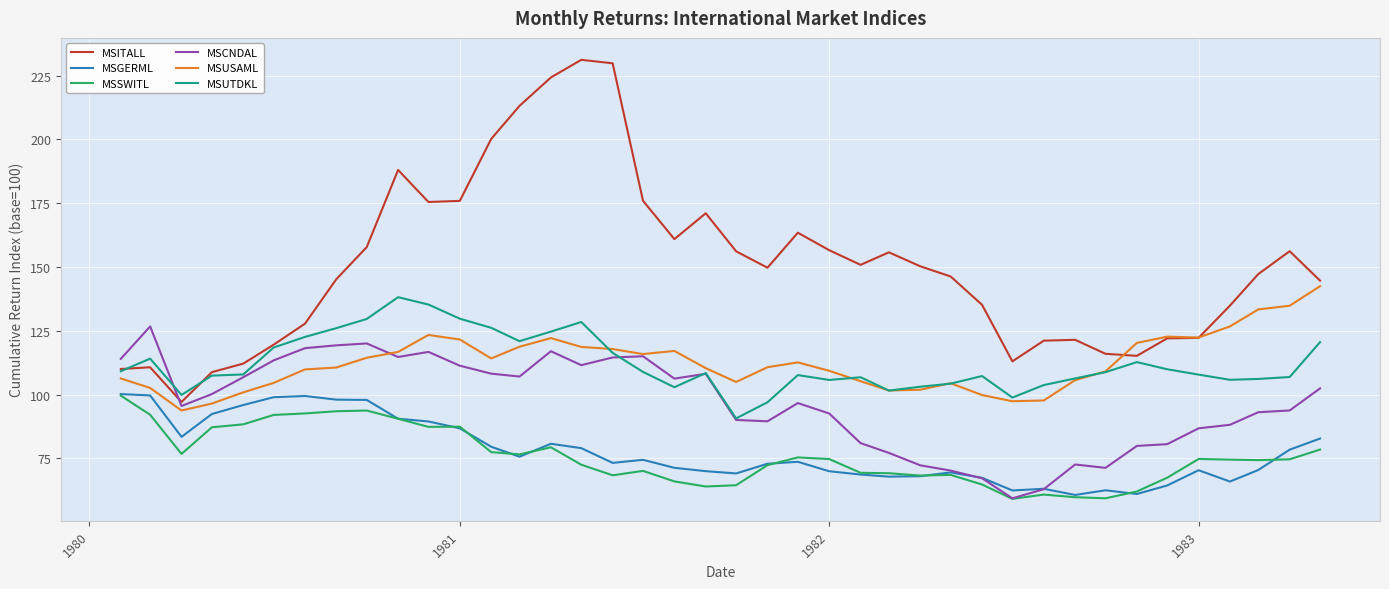

True or false: MSUSAML and MSSWITL cross at least once.

False